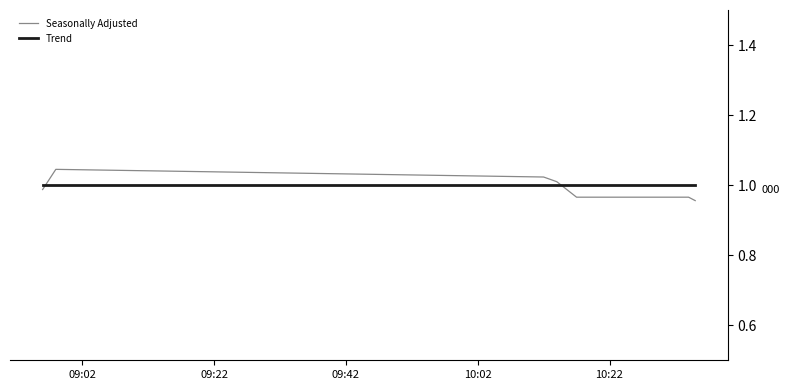

Which series has the largest range (max minus min)?

Seasonally Adjusted